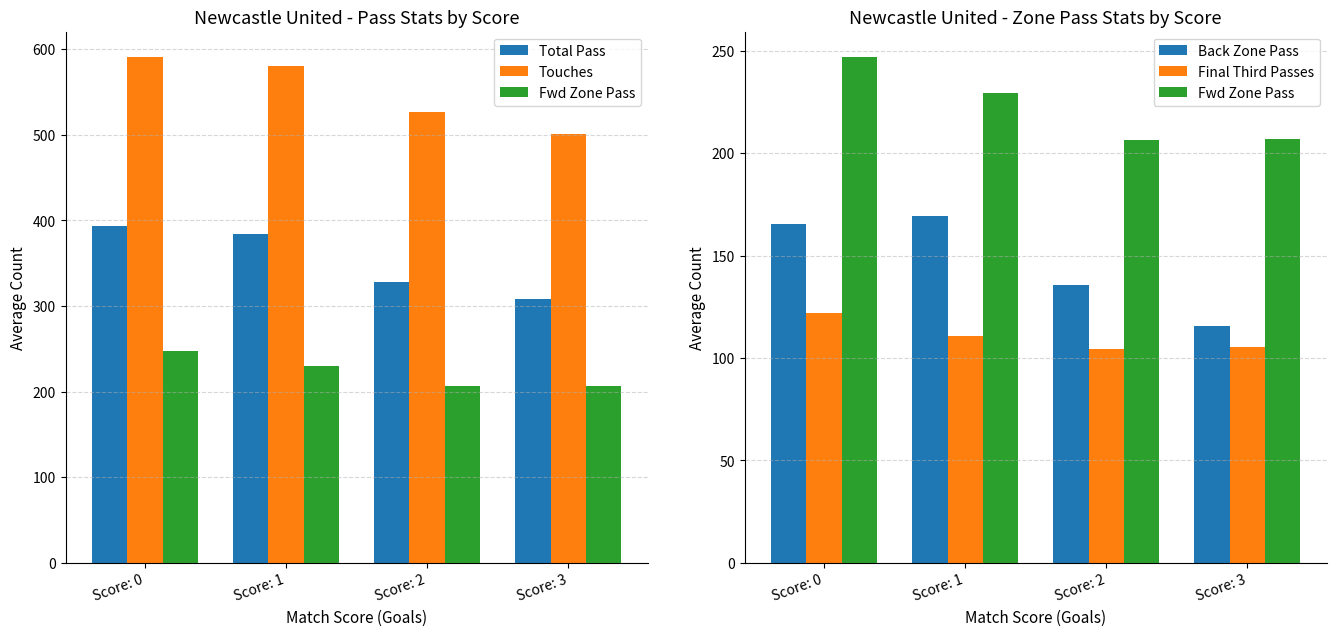

What is the total value across all series at Score: 1?

1473.7